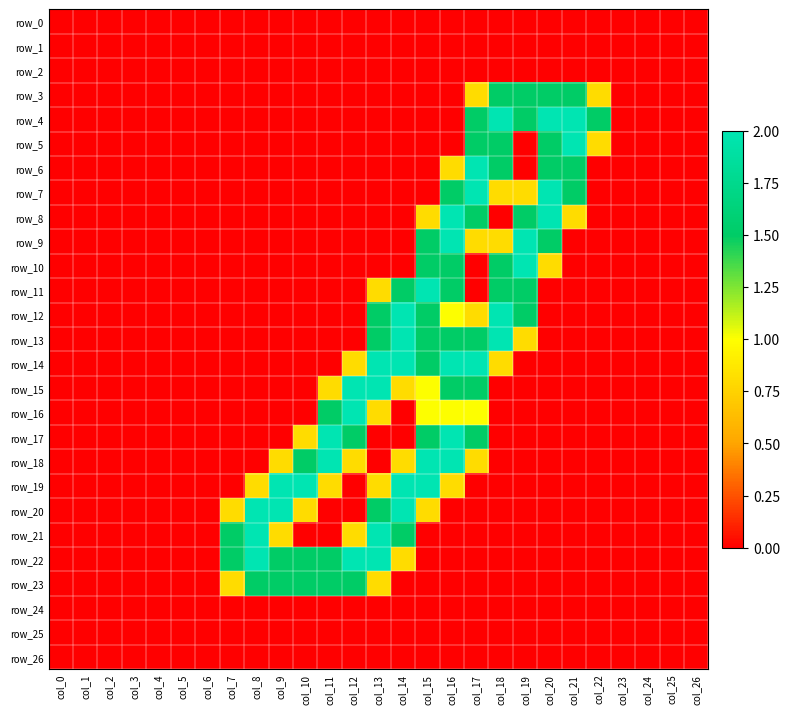

At col_15, list the series in order from largest to smallest.

row_11, row_18, row_19, row_9, row_10, row_12, row_13, row_14, row_17, row_15, row_16, row_8, row_20, row_0, row_1, row_2, row_3, row_4, row_5, row_6, row_7, row_21, row_22, row_23, row_24, row_25, row_26